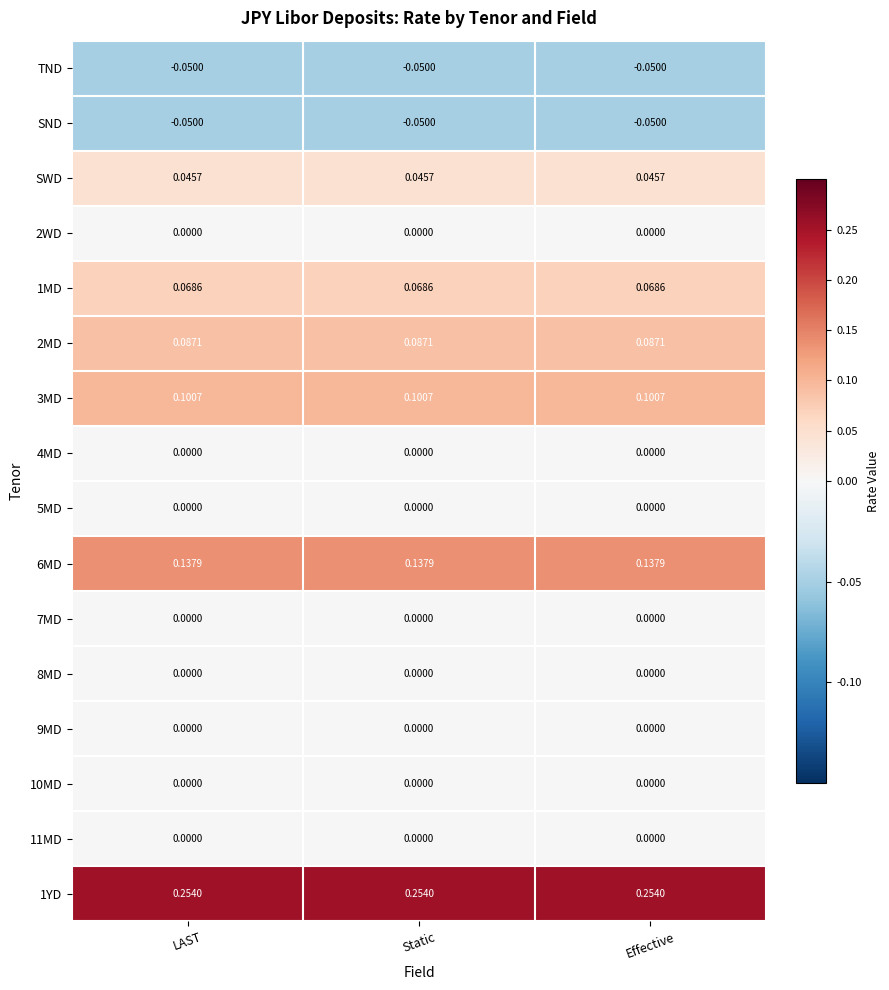

Is the value of TND at Static greater than the value of 2MD at LAST?

No